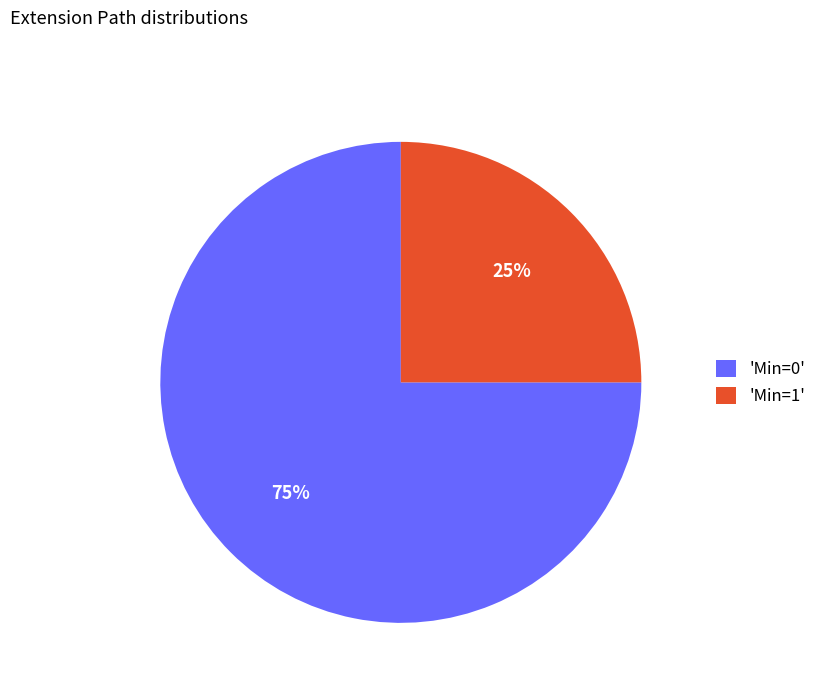

Count the number of slices in the pie.

2